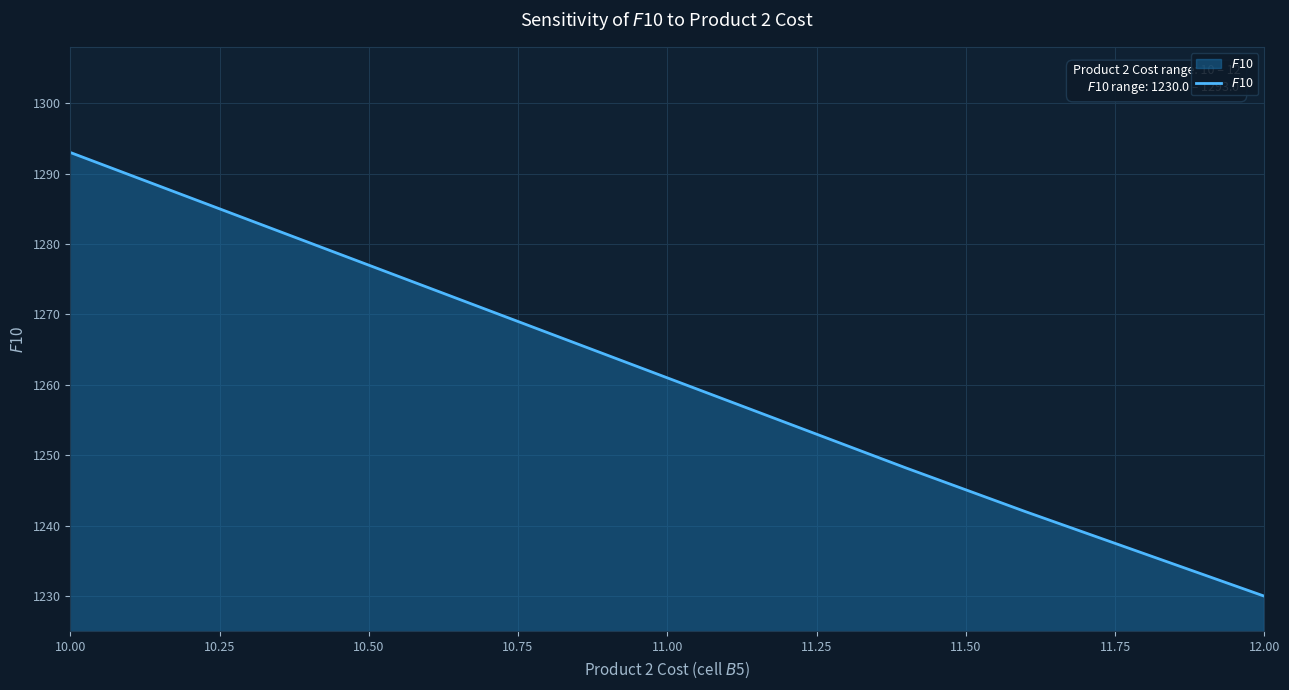

What is the difference between the maximum and minimum values?

63.0